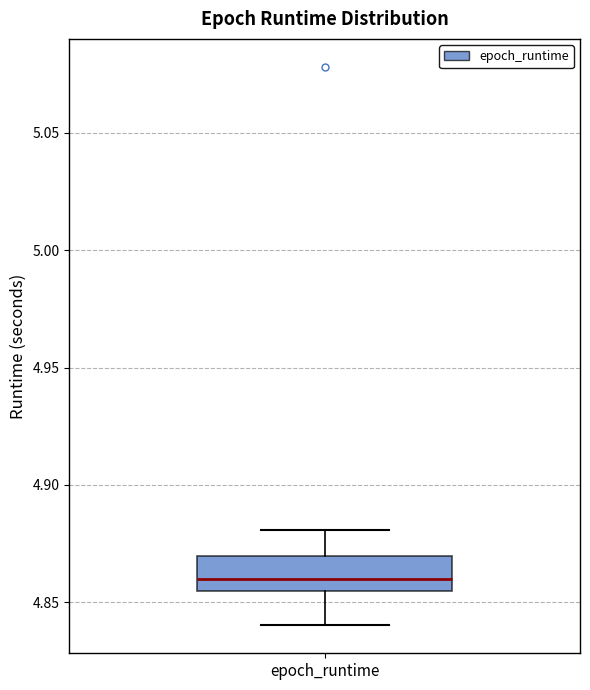

Transcribe this box plot: give where the median line is, the range the box spans, and where the two whiskers end, as read against the y-axis. The values are not printed on the chart, so give them approximately, as read against the axis.

median 4.860, box 4.855 to 4.870, whiskers 4.840 to 4.880